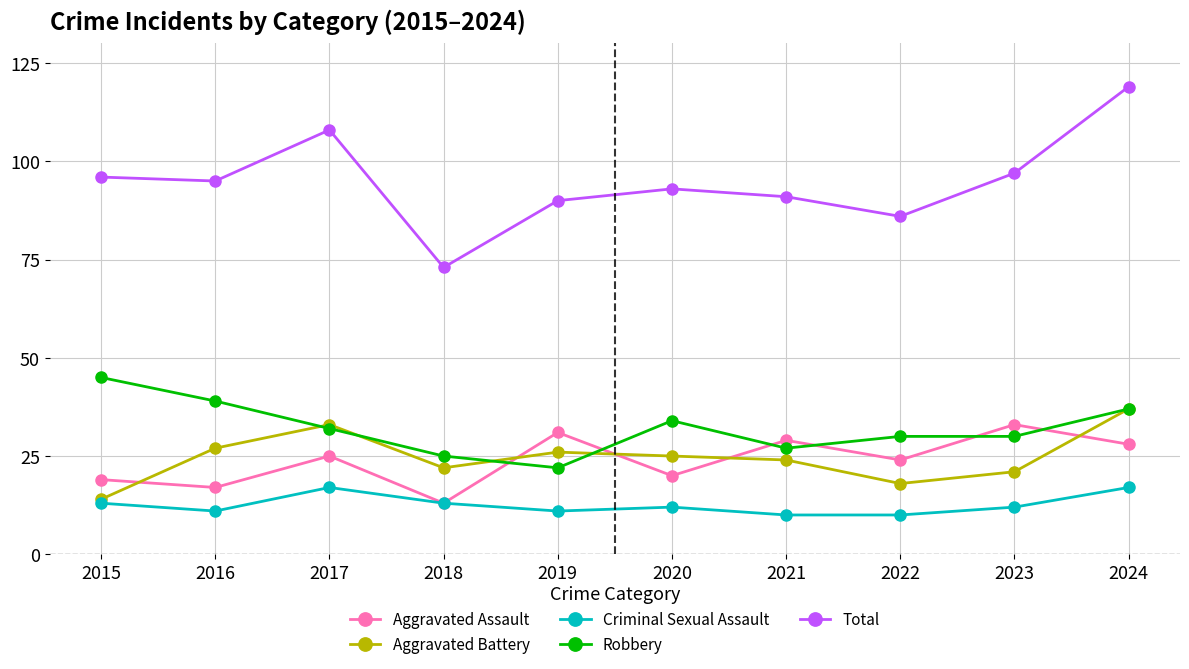

Where is the first local maximum for Aggravated Assault?

2017